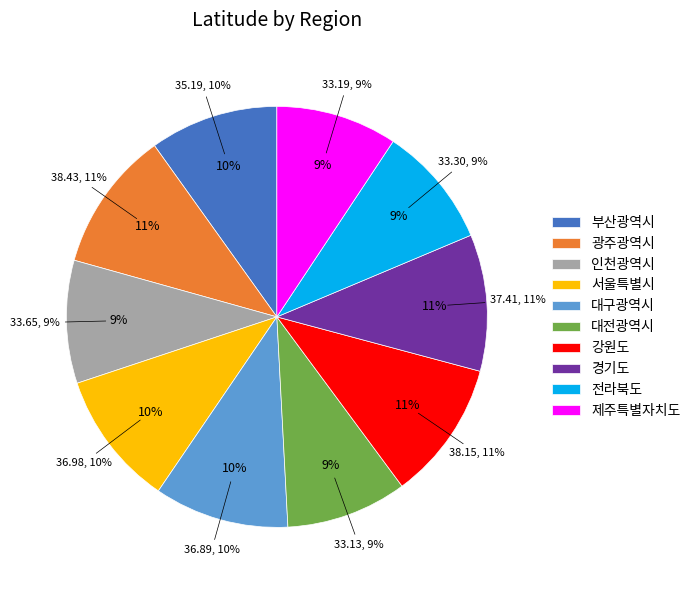

What is the change in value from 부산광역시 to 강원도?

+3.0